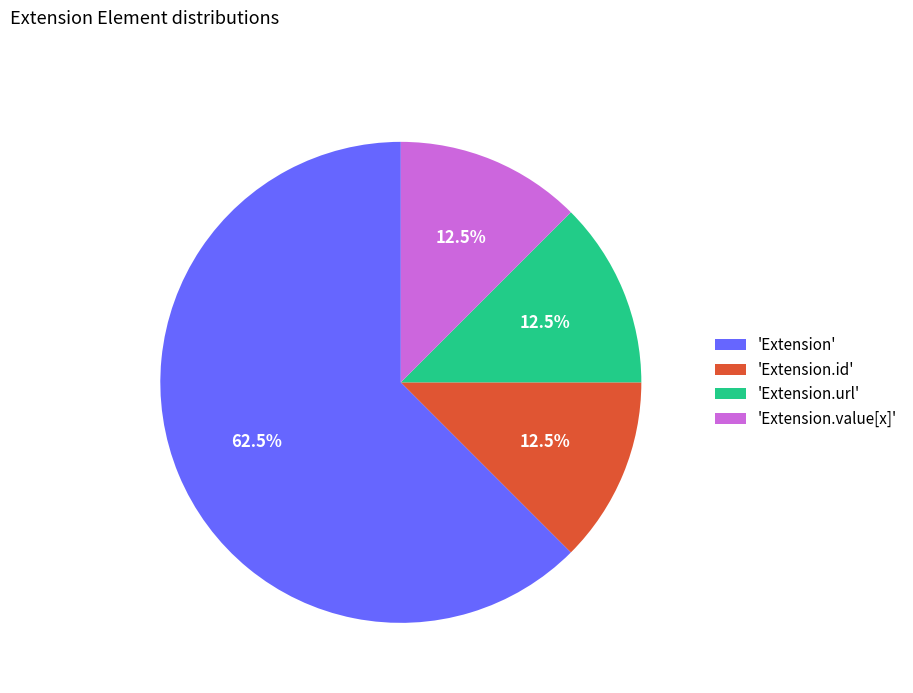

Between 'Extension' and 'Extension.id', which is larger?

'Extension'